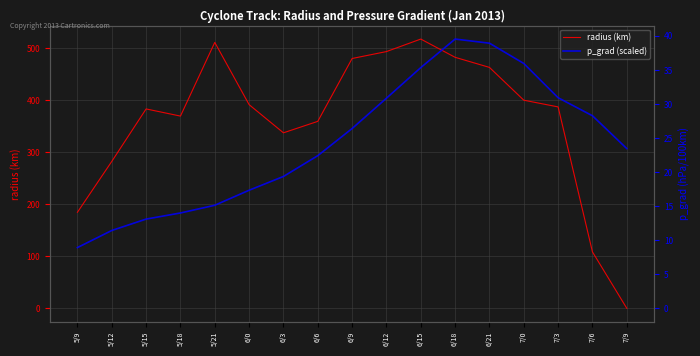

What is the value of the radius (km) point at the 14th from the left?

399.7